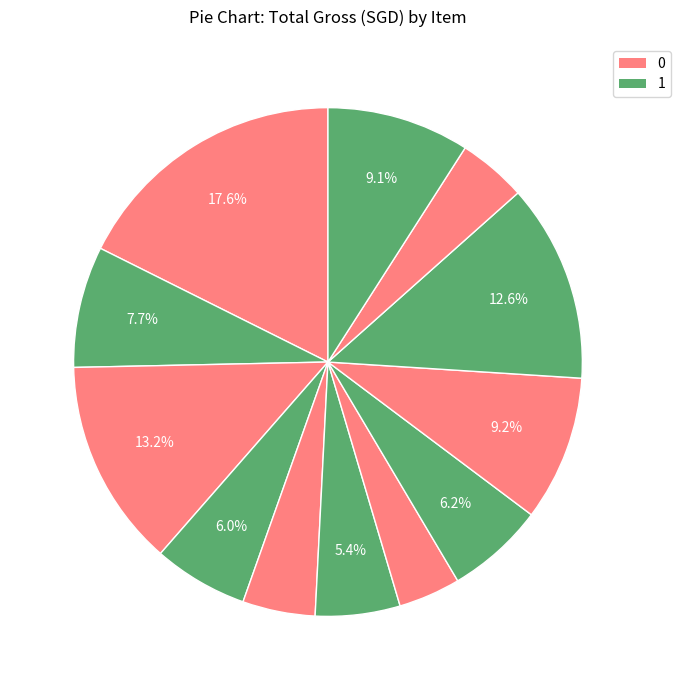

To the nearest percent, what is the average slice percentage?

8%